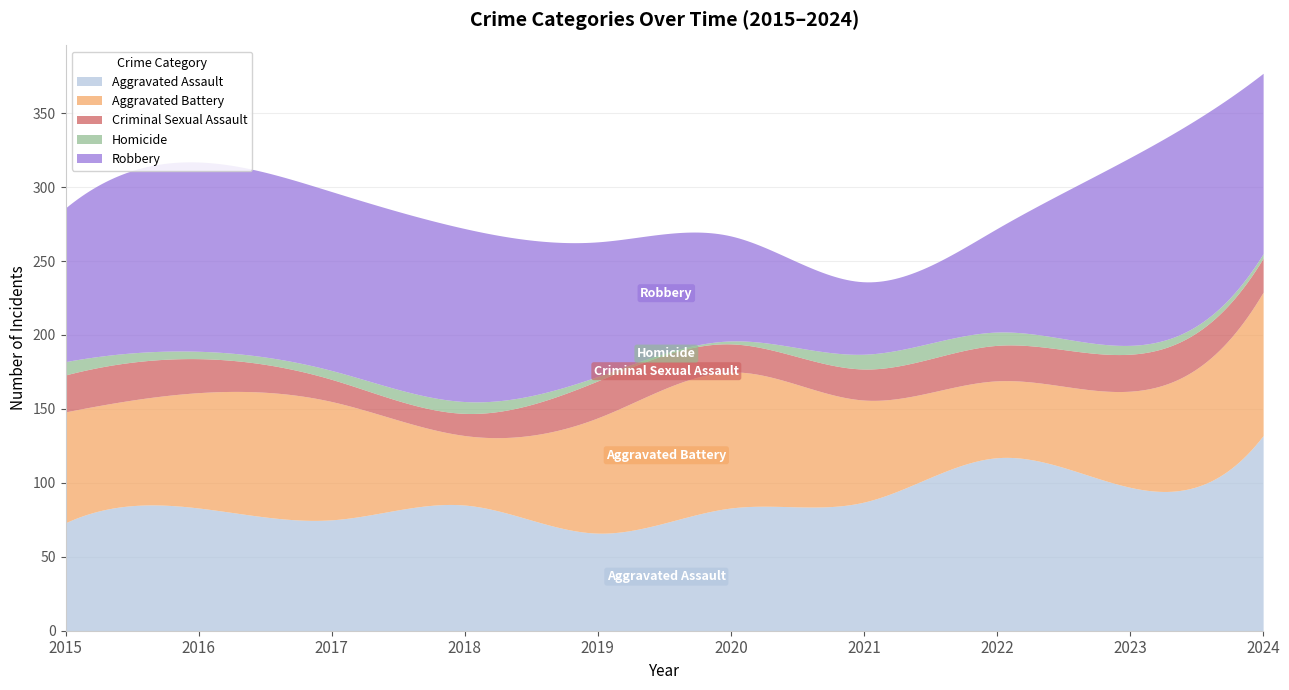

Read the Robbery value at 2024, to the nearest 10.

120